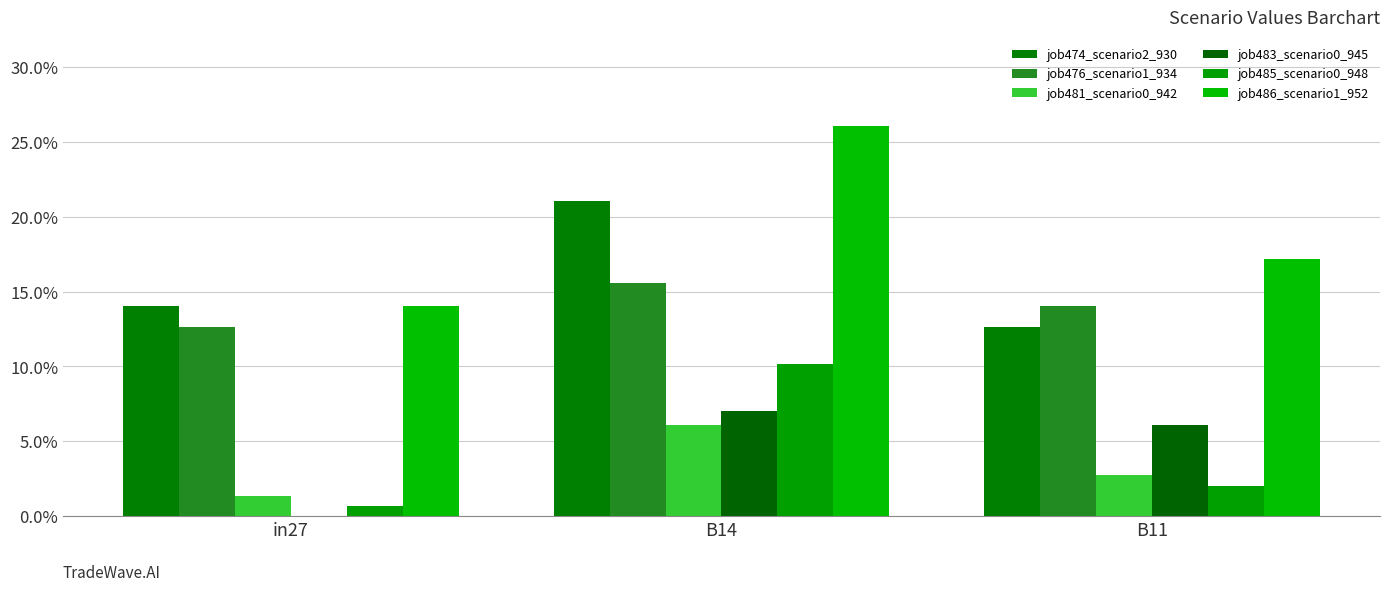

Is the value of job476_scenario1_934 at B11 greater than the value of job481_scenario0_942 at B11?

Yes